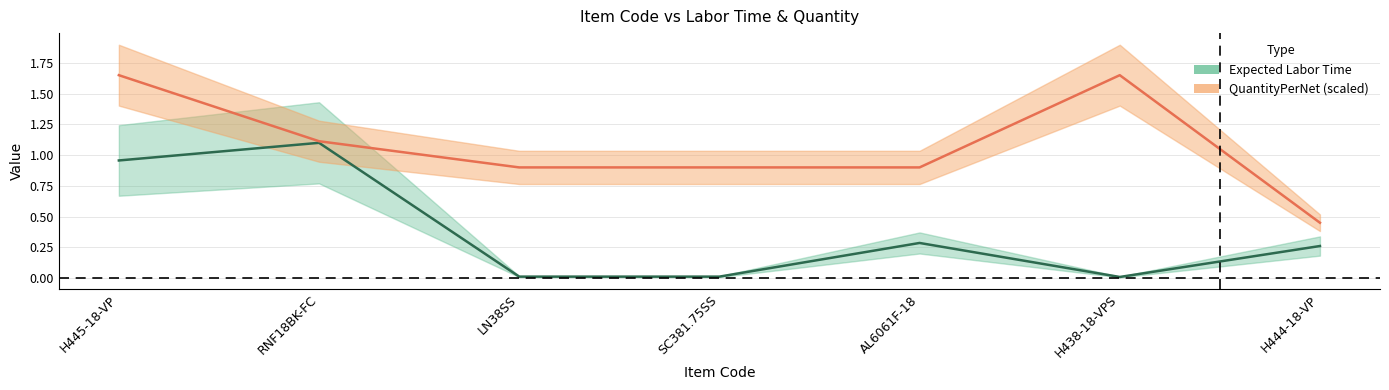

Reading right to left, list all the values displayed in this chart.

Expected Labor Time: H444-18-VP=0.3	H438-18-VPS=0.0	AL6061F-18=0.3	SC381.75SS=0.0	LN38SS=0.0	RNF18BK-FC=1.1	H445-18-VP=1.0
QuantityPerNet: H444-18-VP=0.4	H438-18-VPS=1.6	AL6061F-18=0.9	SC381.75SS=0.9	LN38SS=0.9	RNF18BK-FC=1.1	H445-18-VP=1.6